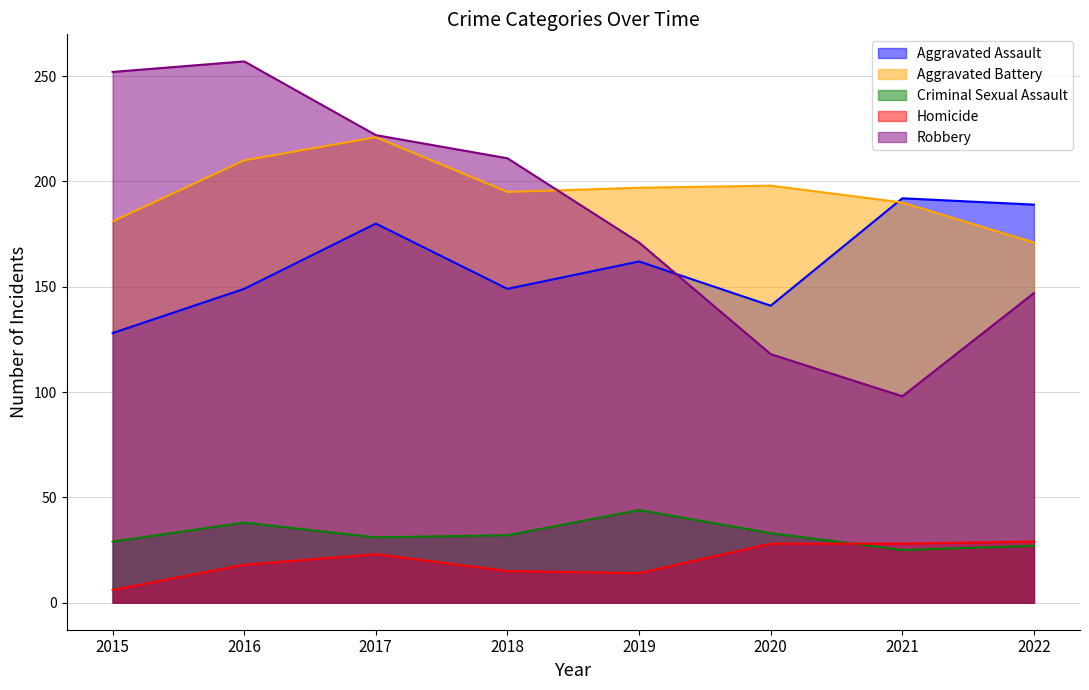

Reading left to right, transcribe all the data shown in this chart.

Aggravated Assault: 128	149	180	149	162	141	192	189
Aggravated Battery: 181	210	221	195	197	198	190	171
Criminal Sexual Assault: 29	38	31	32	44	33	25	27
Homicide: 6	18	23	15	14	28	28	29
Robbery: 252	257	222	211	171	118	98	147